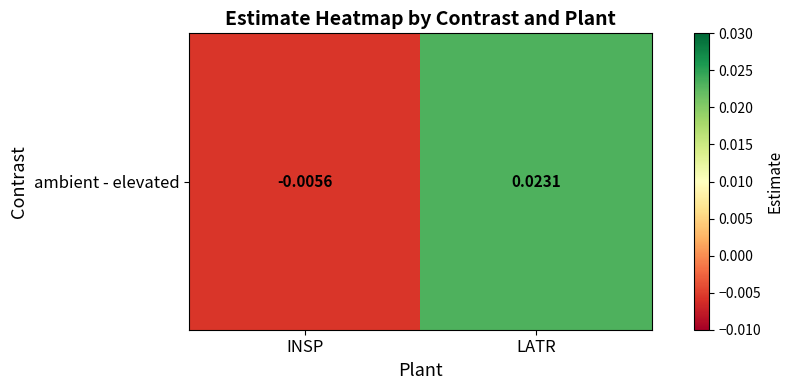

Count the values in the range 0 to 1.

1